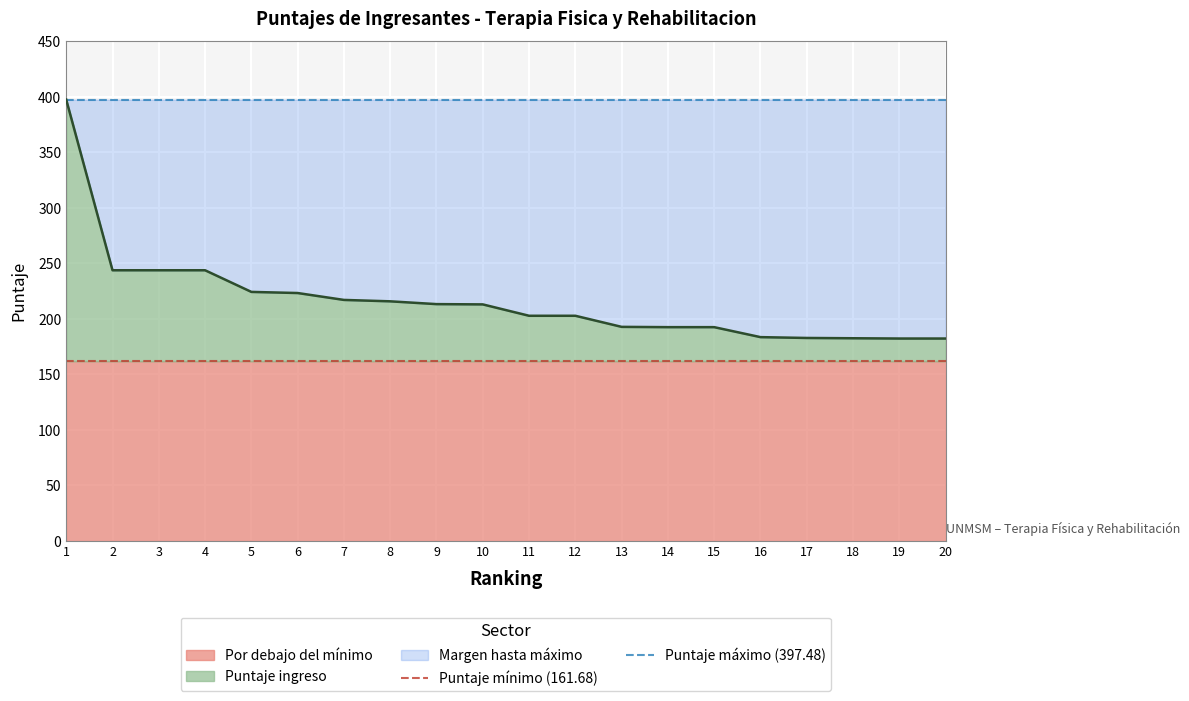

The value of Puntaje ingreso at 11 is 354.7. True or false?

False